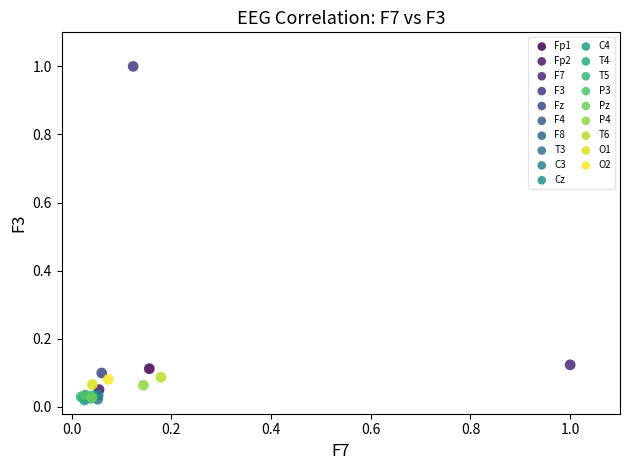

Which series reaches the maximum Y coordinate?

F3